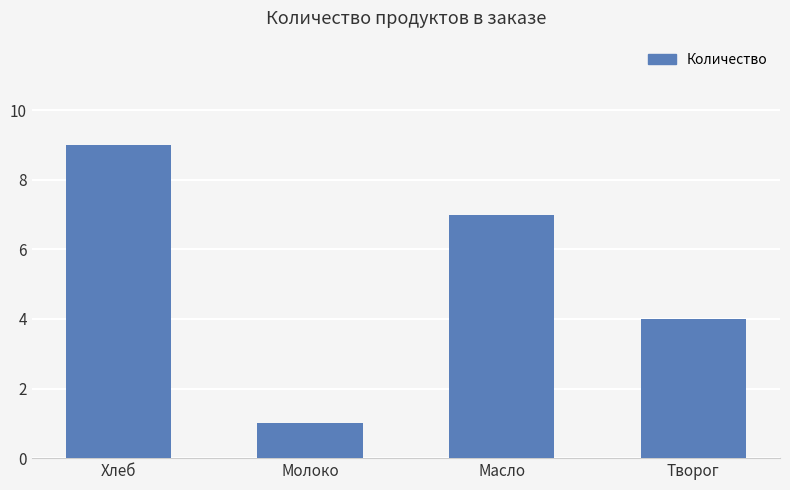

Where does the data first go above 7?

Хлеб